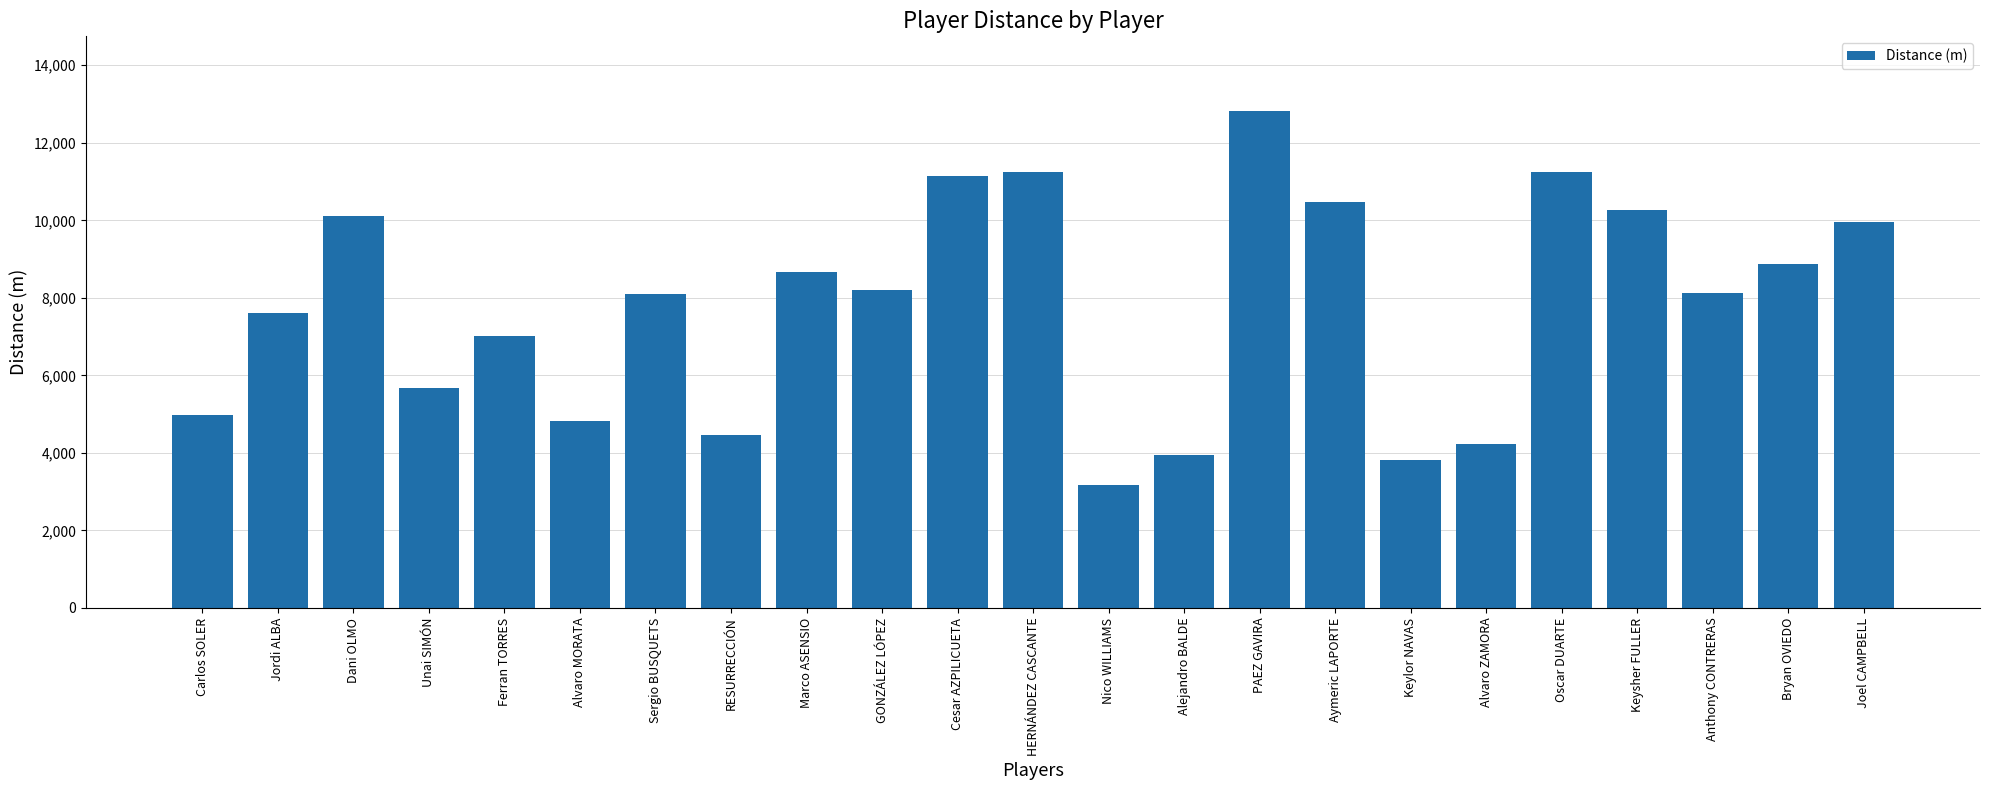

What is the approximate value at Anthony CONTRERAS?

8126.8